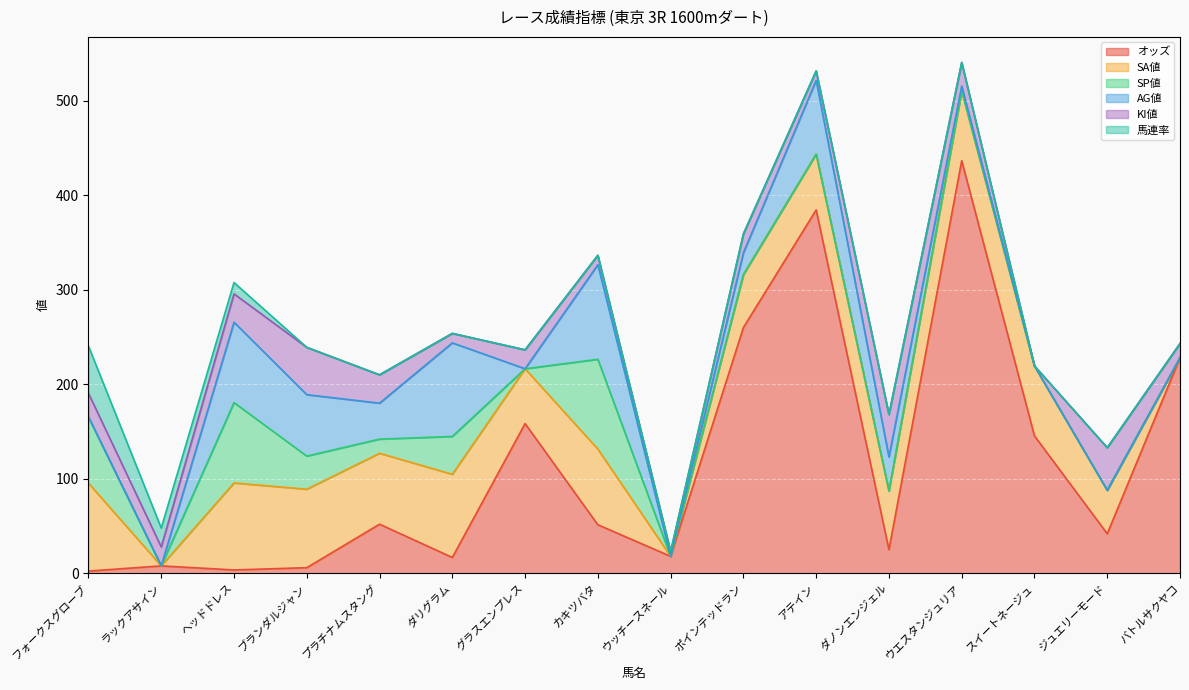

What value does the オッズ series have at カキツバタ?

51.3